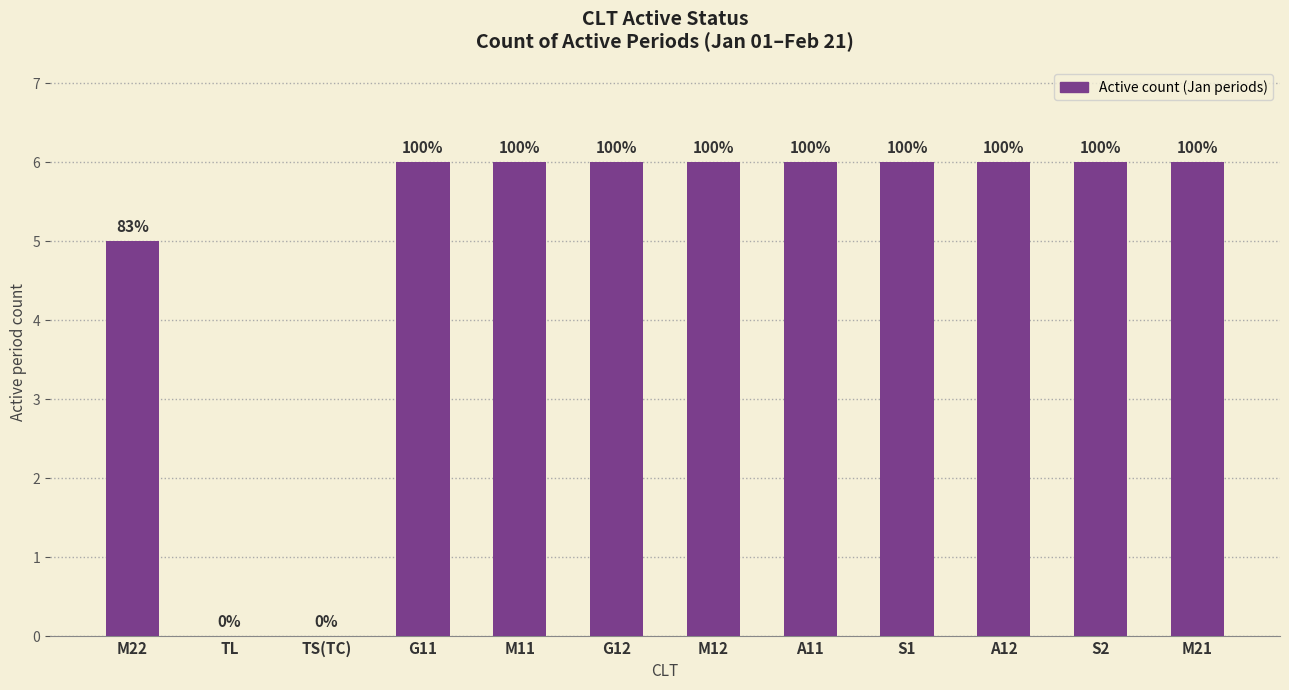

What is the ratio of the value at M21 to the value at S2?

1.0